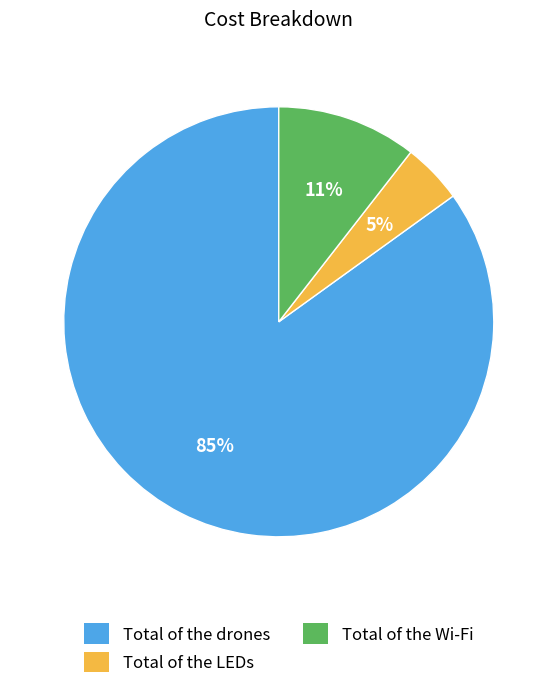

Which has a higher value, Total of the Wi-Fi or Total of the drones?

Total of the drones